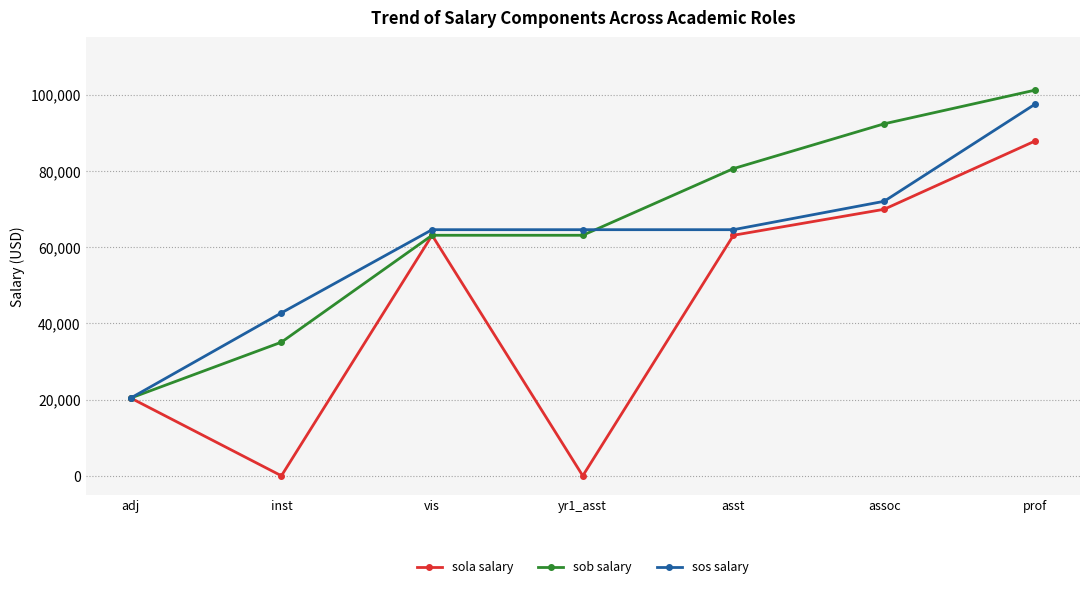

Is this an area chart (filled region under the line)?

No